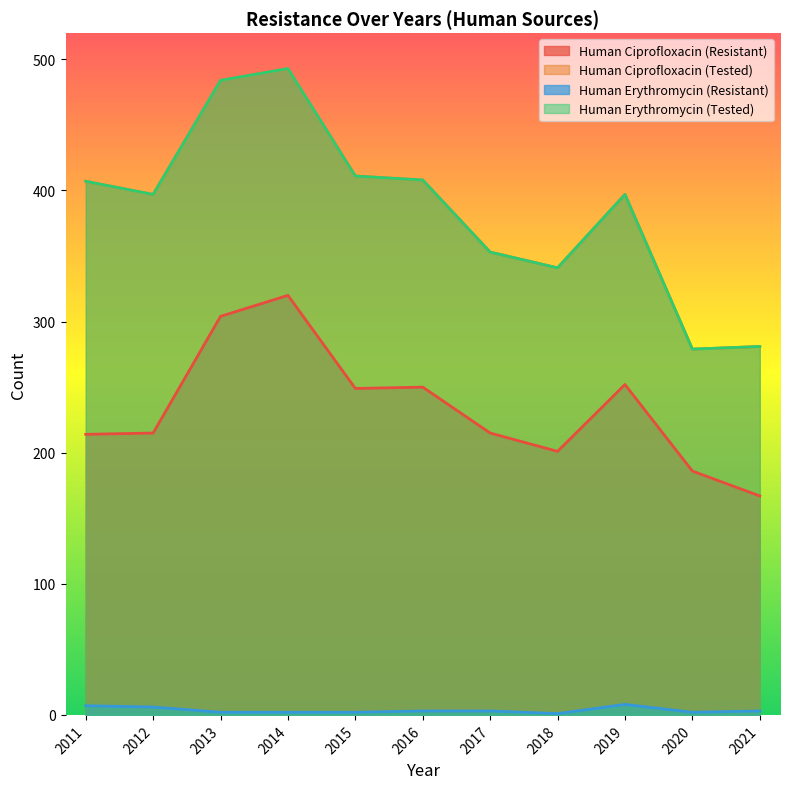

Reading right to left, extract all data points from this chart.

Human Ciprofloxacin (Resistant): 2021=167	2020=186	2019=252	2018=201	2017=215	2016=250	2015=249	2014=320	2013=304	2012=215	2011=214
Human Ciprofloxacin (Tested): 2021=281	2020=279	2019=397	2018=341	2017=353	2016=408	2015=411	2014=493	2013=484	2012=397	2011=407
Human Erythromycin (Resistant): 2021=3	2020=2	2019=8	2018=1	2017=3	2016=3	2015=2	2014=2	2013=2	2012=6	2011=7
Human Erythromycin (Tested): 2021=281	2020=279	2019=397	2018=341	2017=353	2016=408	2015=411	2014=493	2013=484	2012=397	2011=407